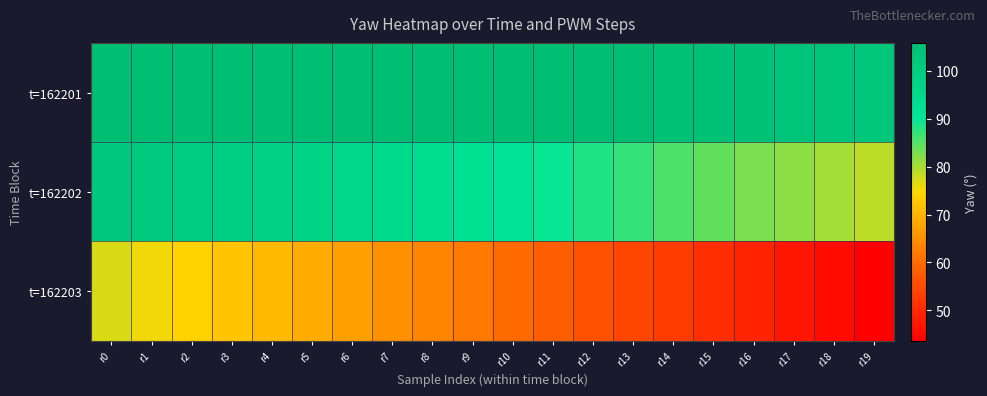

Rank the series at r19 from lowest to highest value.

t=162203, t=162202, t=162201